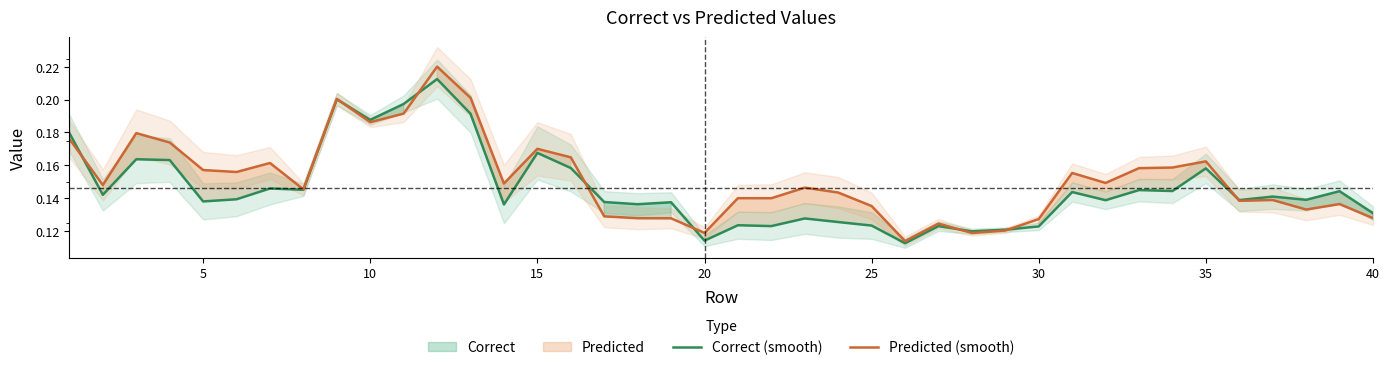

Is it true that Predicted (smooth) equals 0.1 at 35?

False